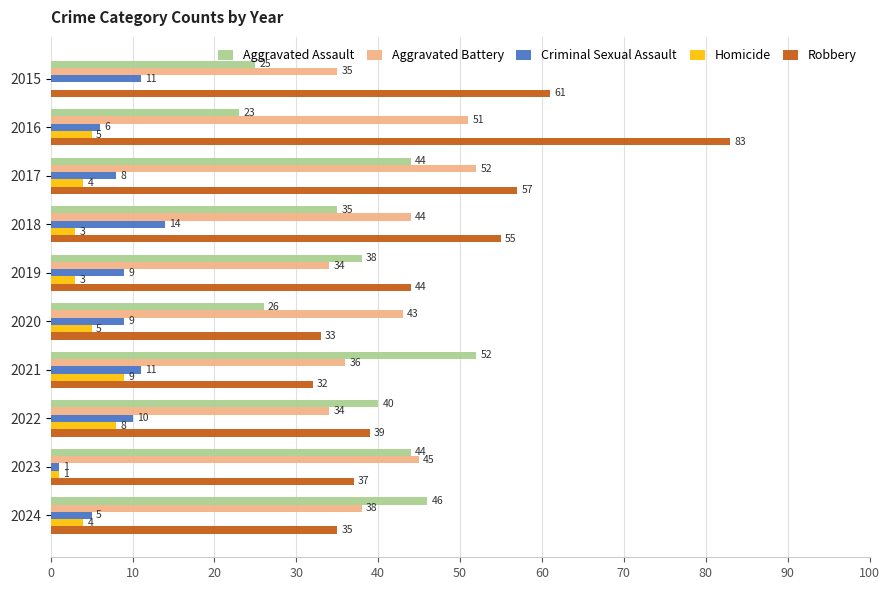

The value of Robbery at 2019 is 25. True or false?

False